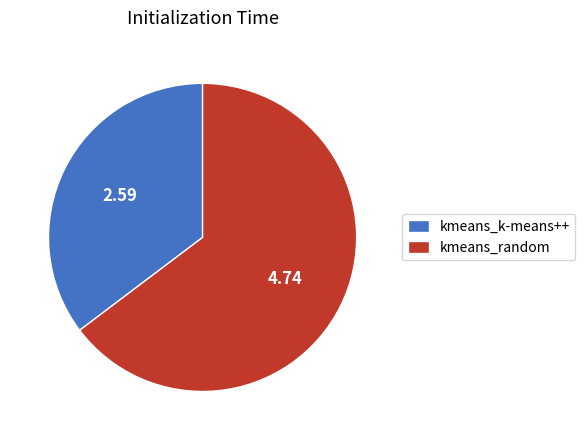

What is the smallest slice in the pie chart?

kmeans_k-means++